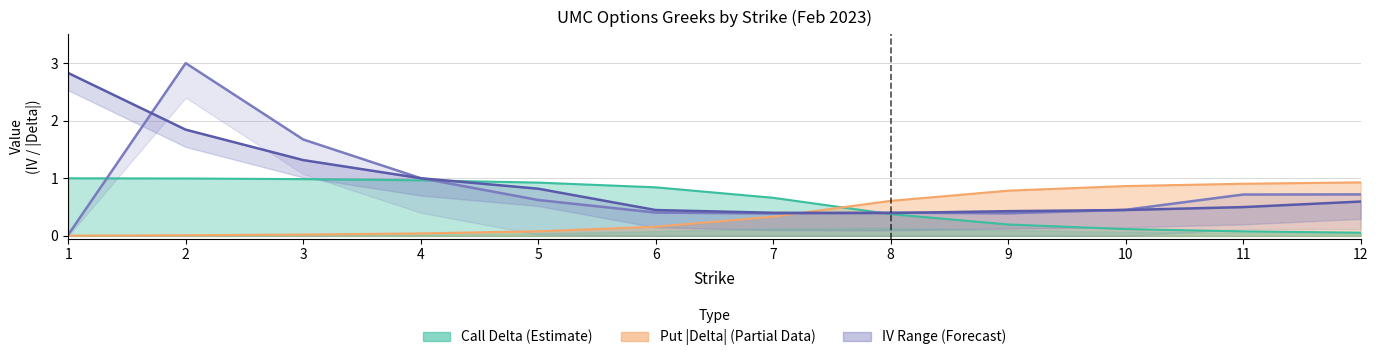

Is it true that call_iv equals 0.0 at 1?

True